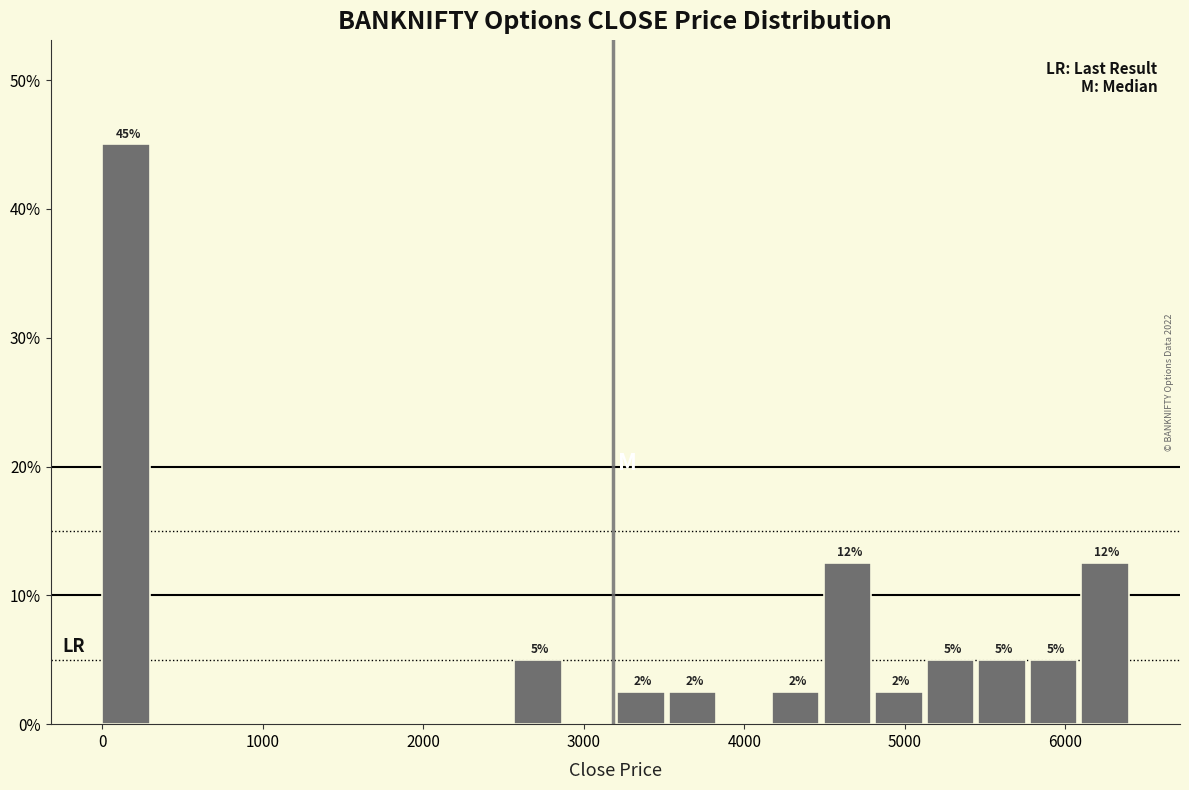

Read against the x-axis, roughly where is the centre of the tallest bar?

100